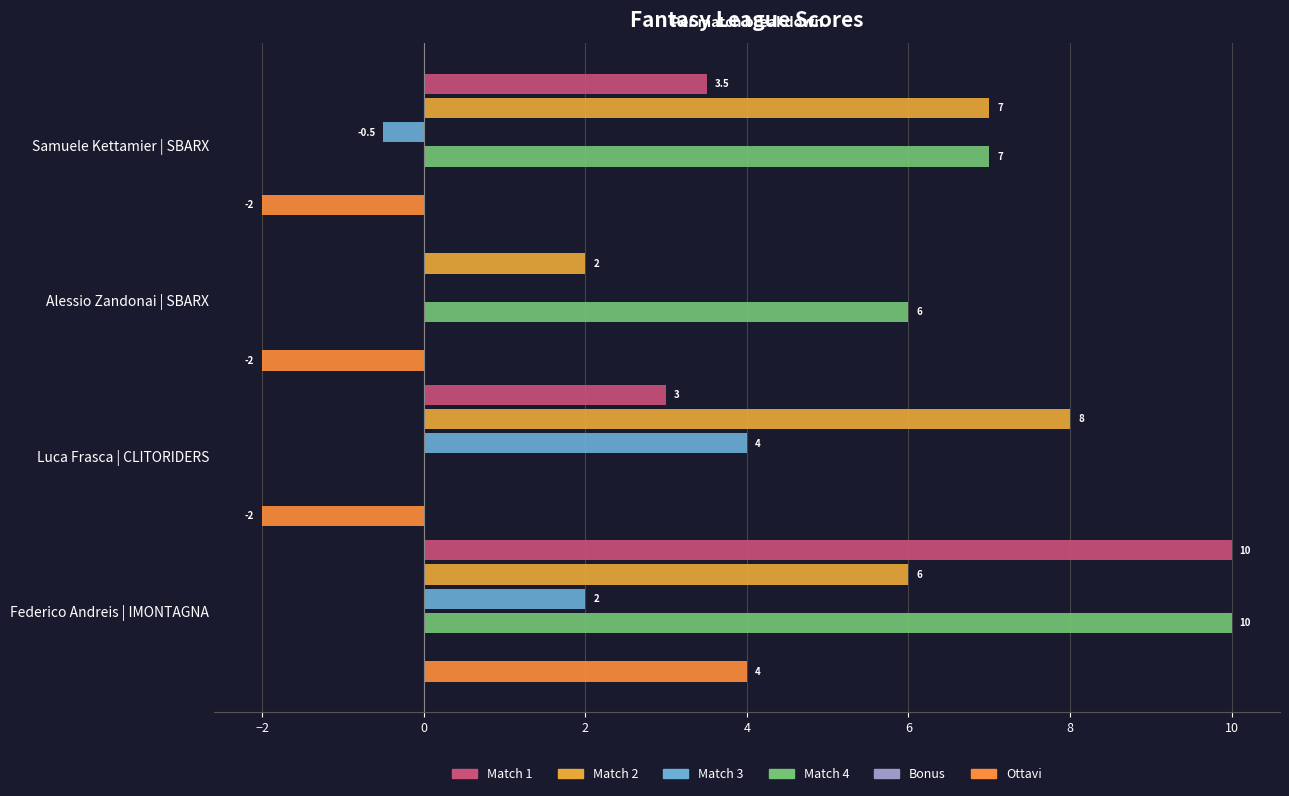

What value does the Ottavi series have at Alessio Zandonai | SBARX?

-2.0